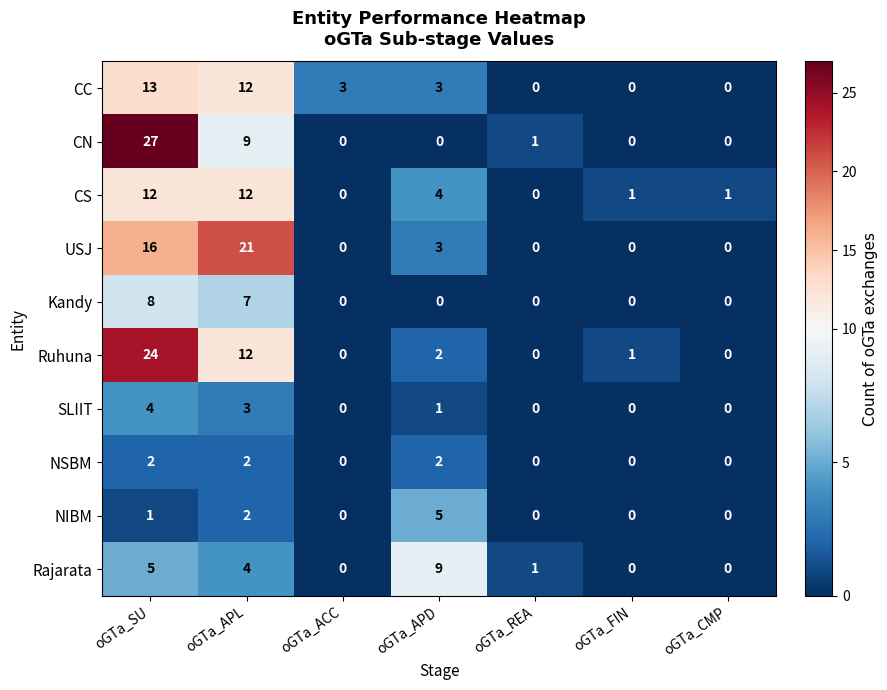

List the series in order of their peak value, lowest first.

NSBM, SLIIT, NIBM, Kandy, Rajarata, CS, CC, USJ, Ruhuna, CN